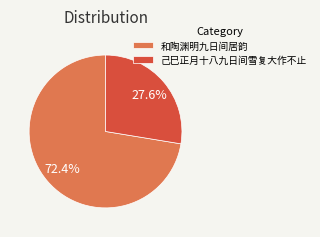

True or false: 和陶渊明九日间居韵 accounts for 72% of the total.

True